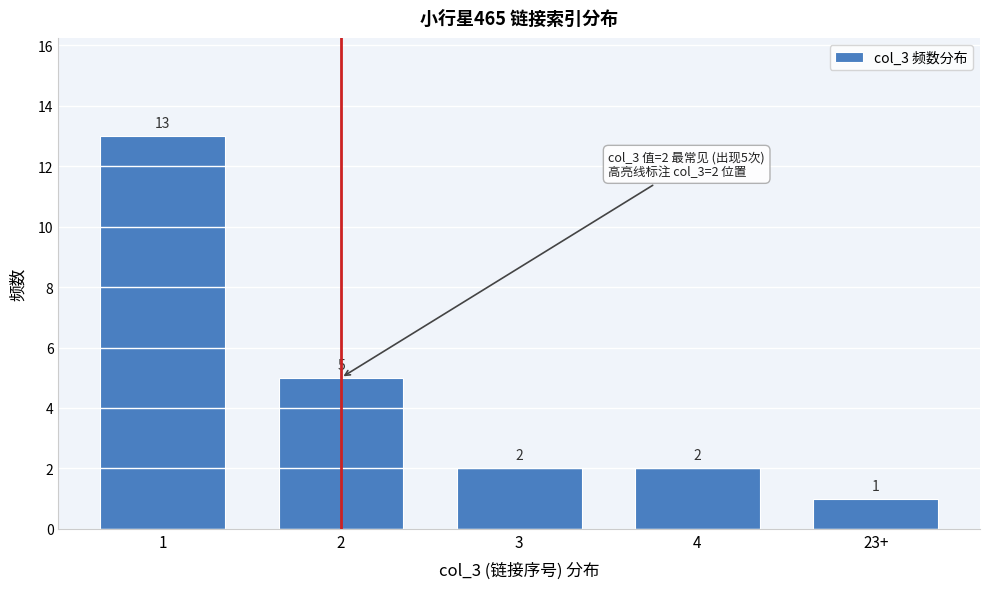

Reading left to right, what are all the values shown in this chart?

13	5	2	2	1